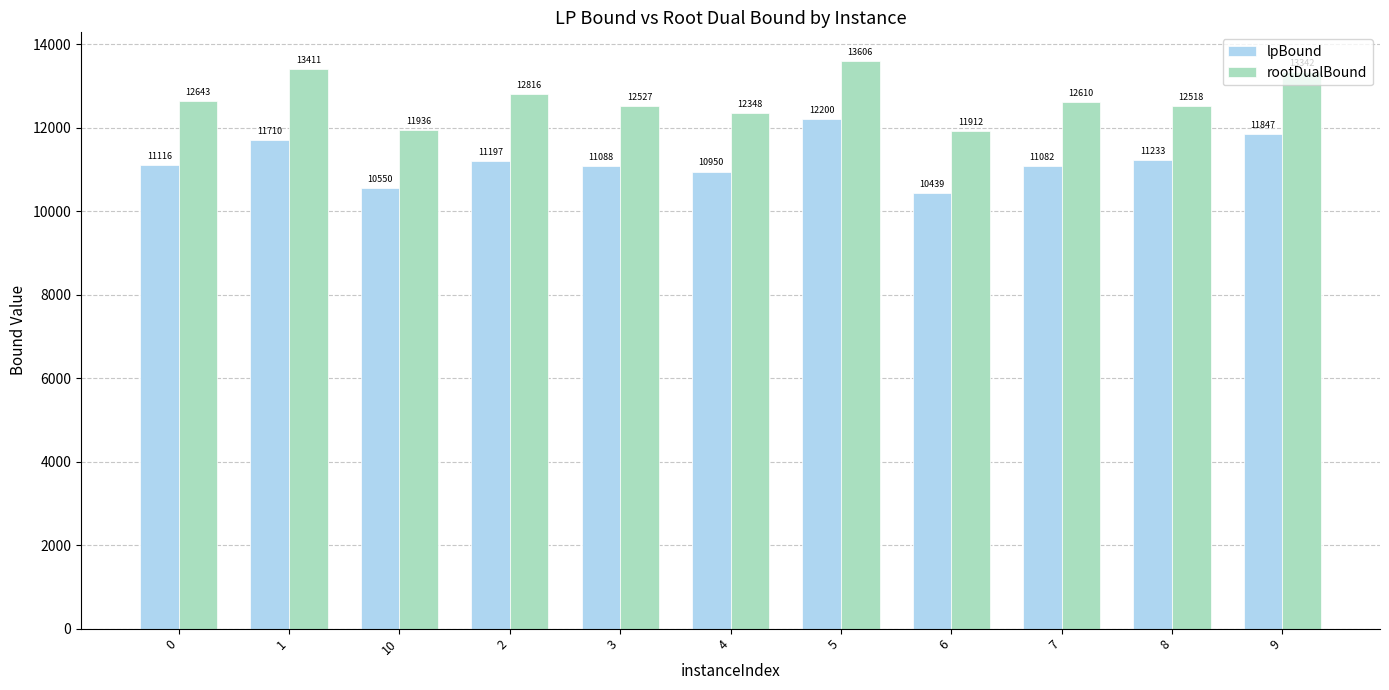

At which category is the sum across all series the highest?

5